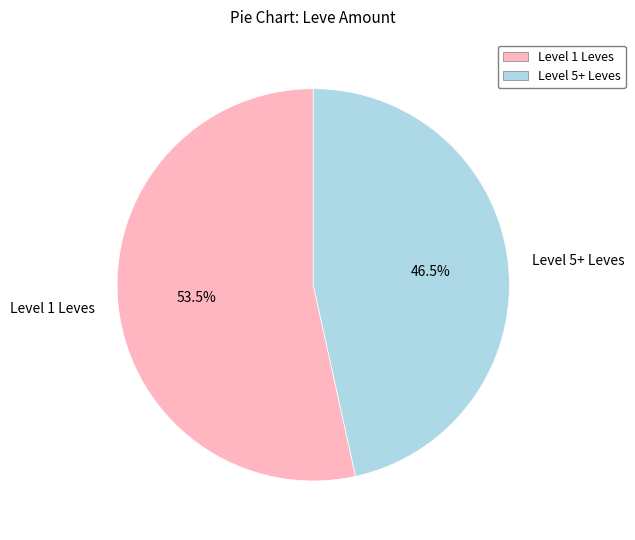

Between Level 1 Leves and Level 5+ Leves, which is larger?

Level 1 Leves